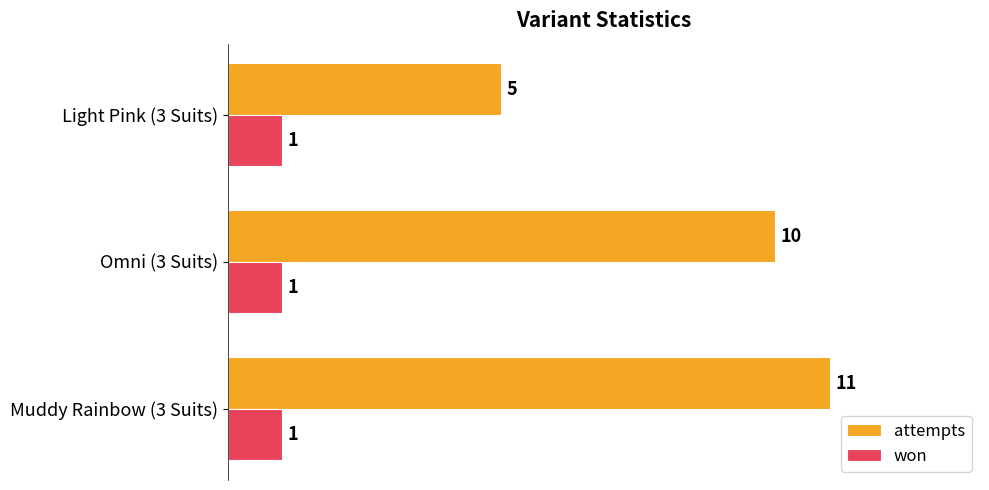

True or false: attempts has a value of 11 at Muddy Rainbow (3 Suits).

True